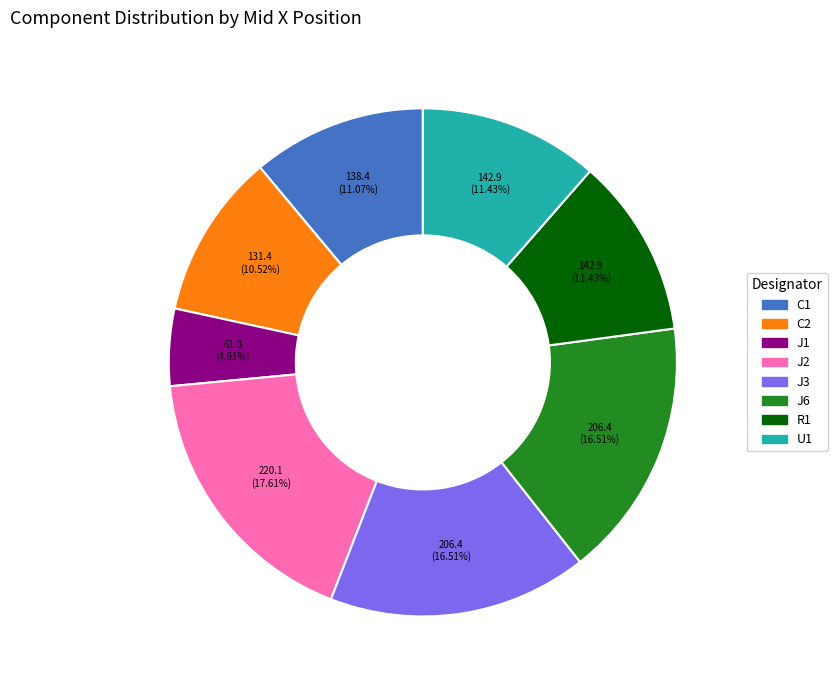

What is the ratio of the value at J1 to the value at C1?

0.4